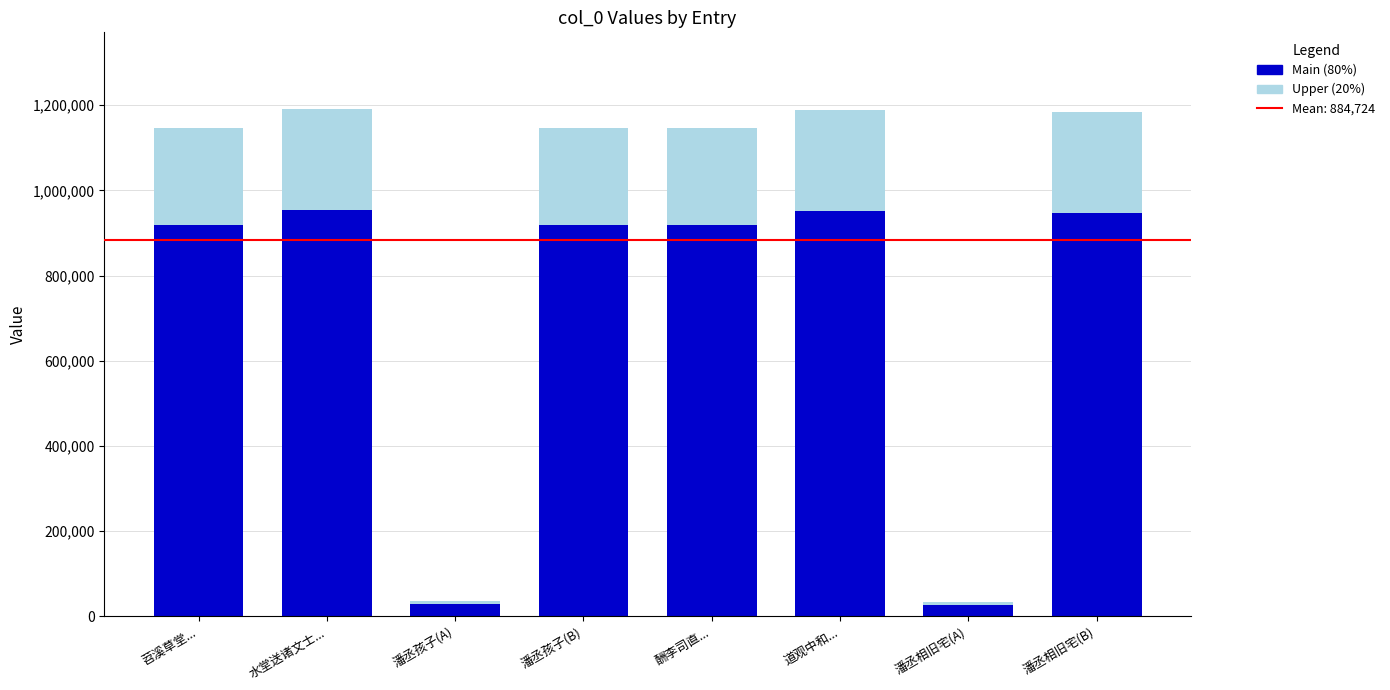

True or false: Main (80%) has a value of 917886.4 at 苕溪草堂....

True